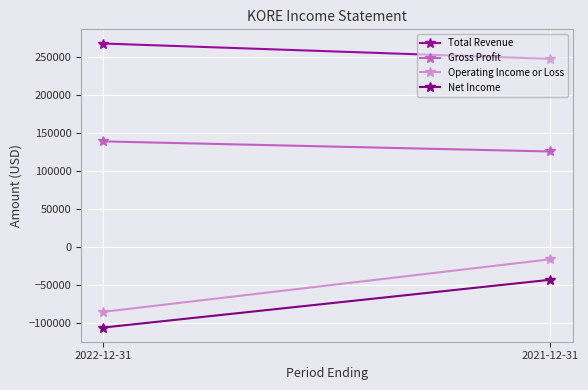

Count the Operating Income or Loss values in the range -85500 to -16200.

2